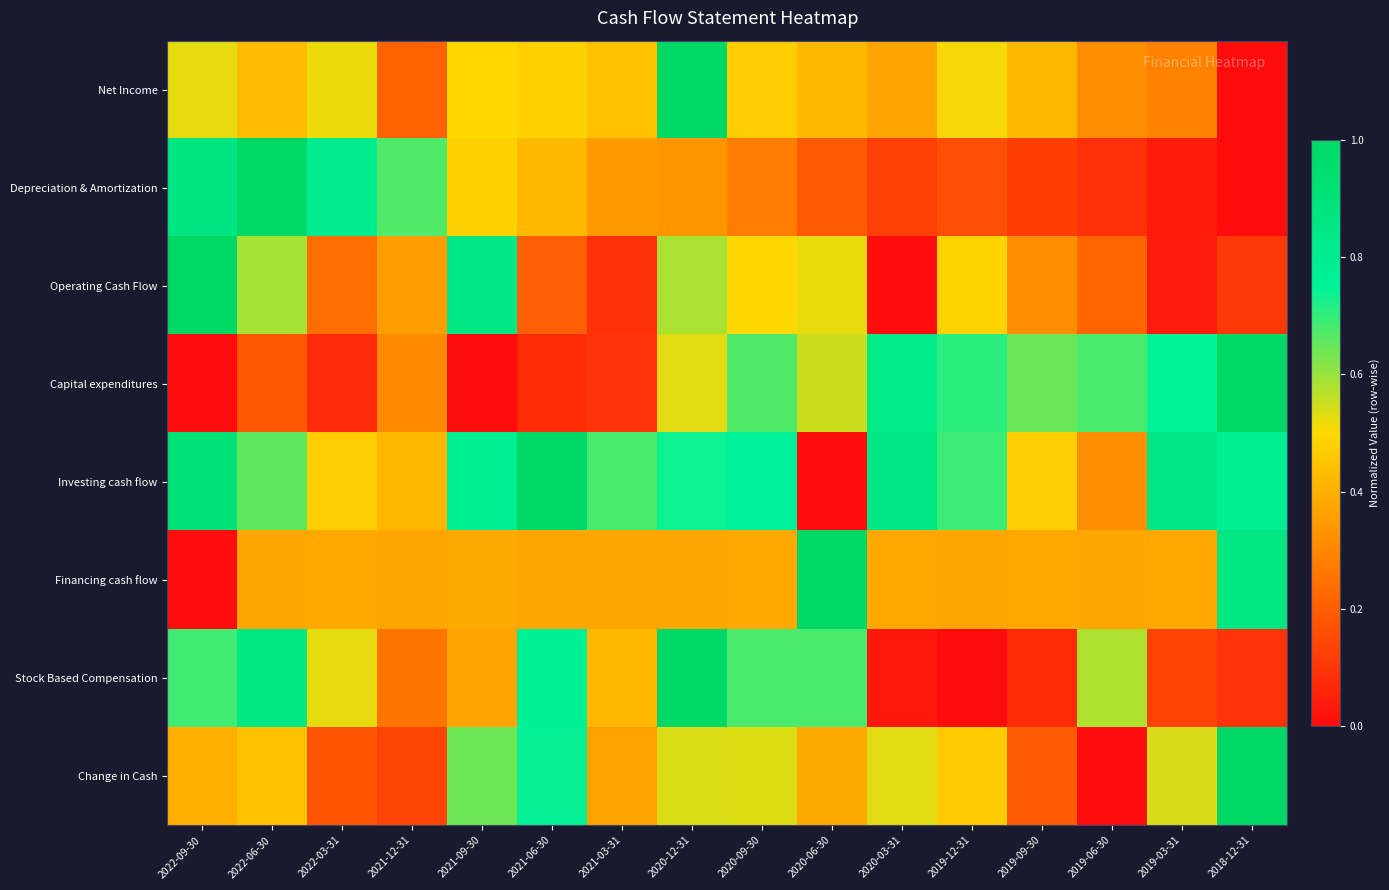

How many distinct data groups are displayed?

8